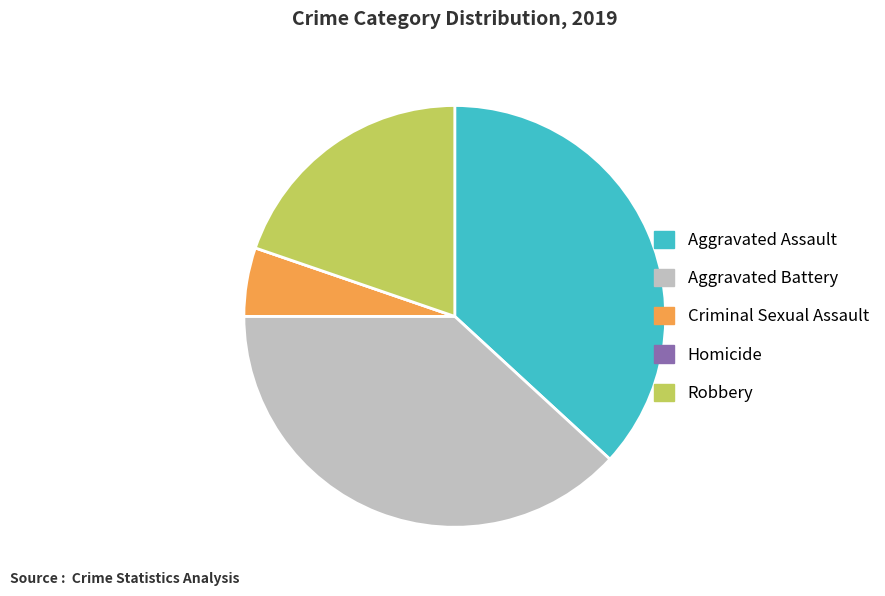

Does any single category account for the majority?

No